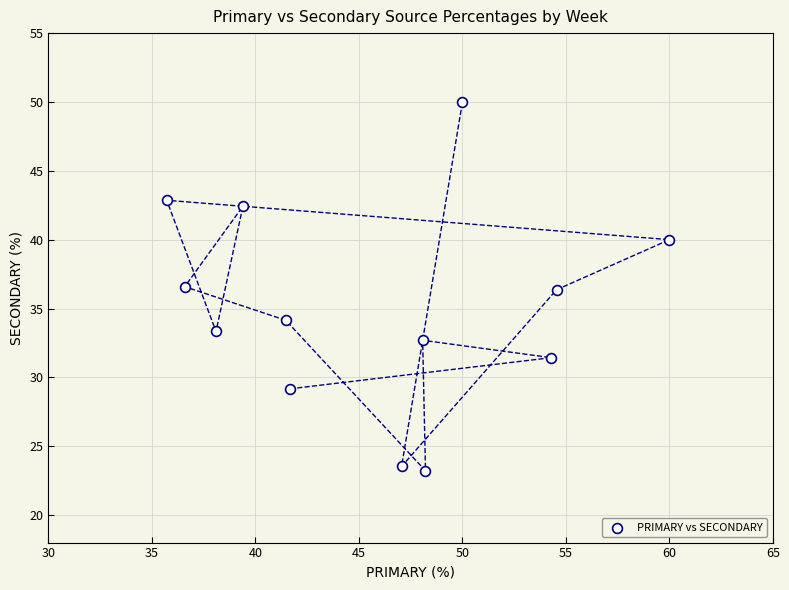

What is the range of X values (max minus min)?

24.3